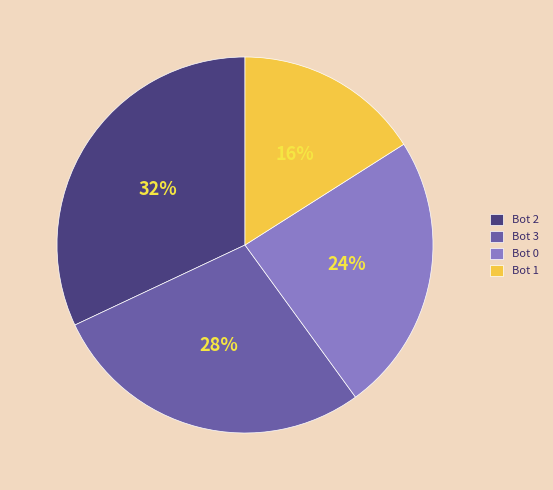

Combined, do Bot 0 and Bot 1 account for over 50%?

No